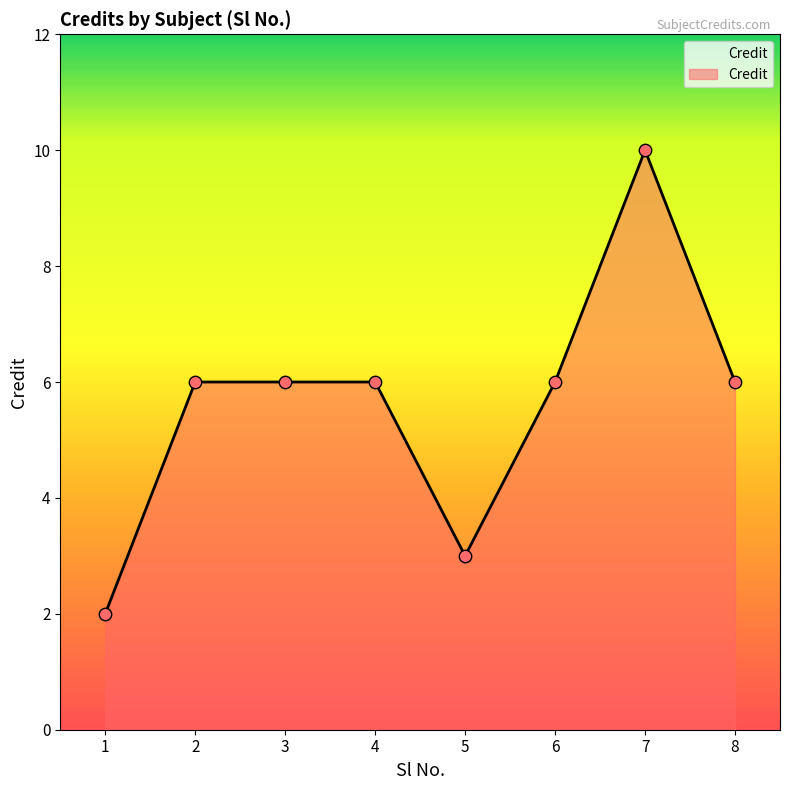

What is the change in value from 5 to 6?

+3